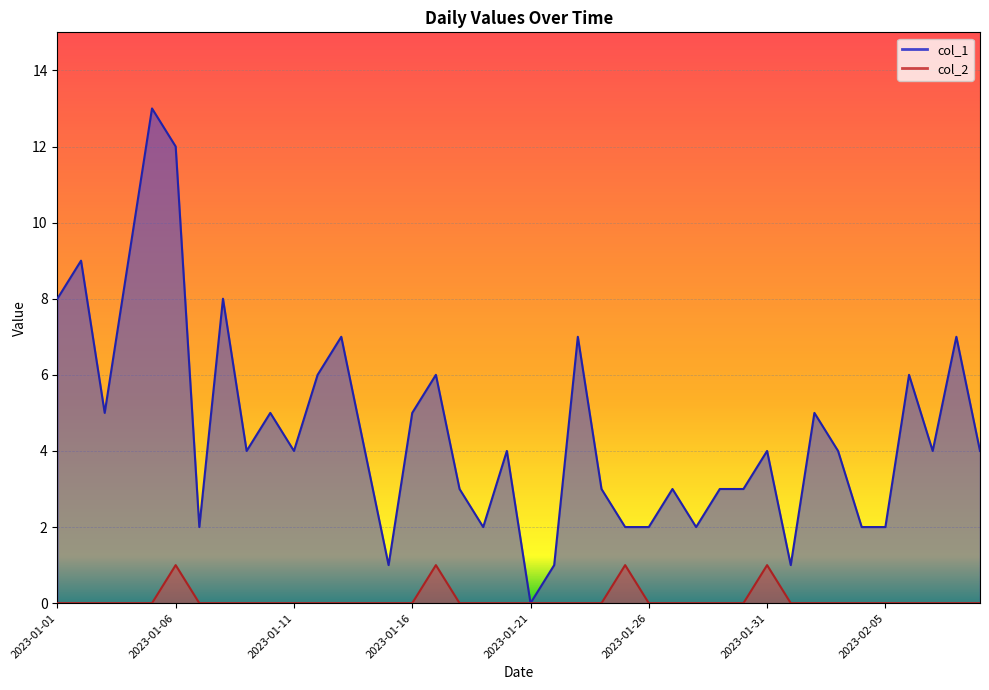

What is the difference between the maximum and minimum values in the col_2 series?

1